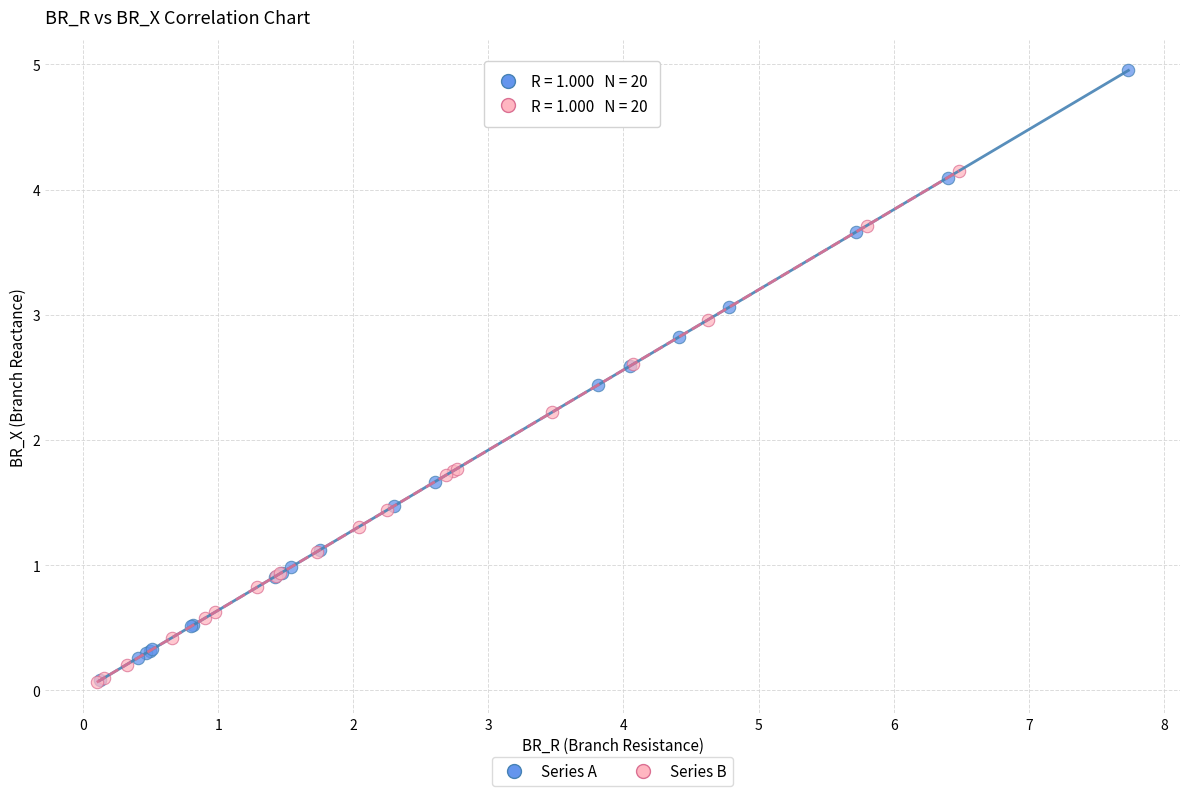

Which series contains the highest Y value?

Series A